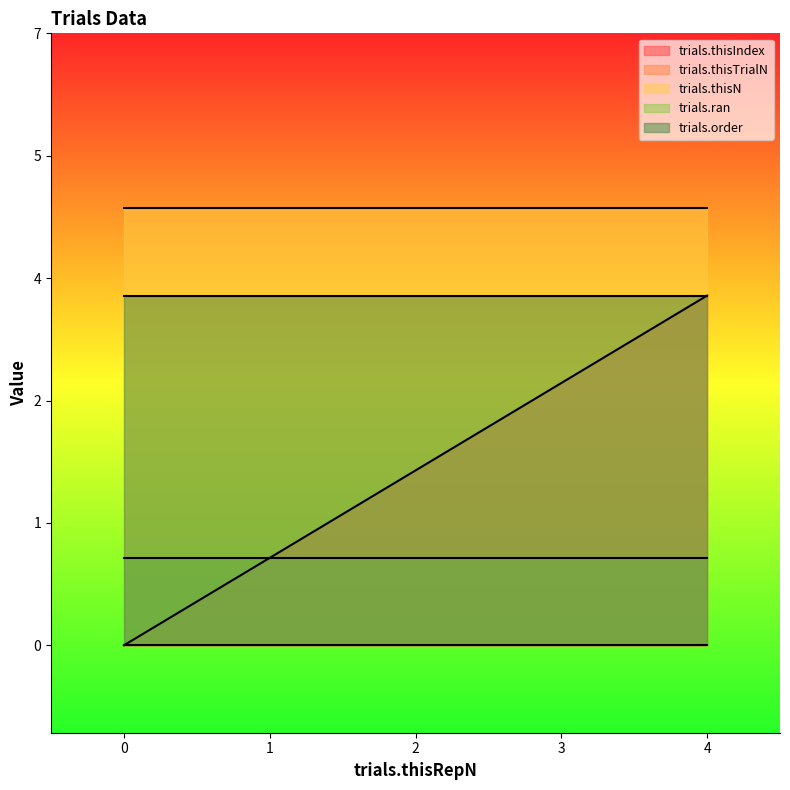

How many distinct data groups are displayed?

5